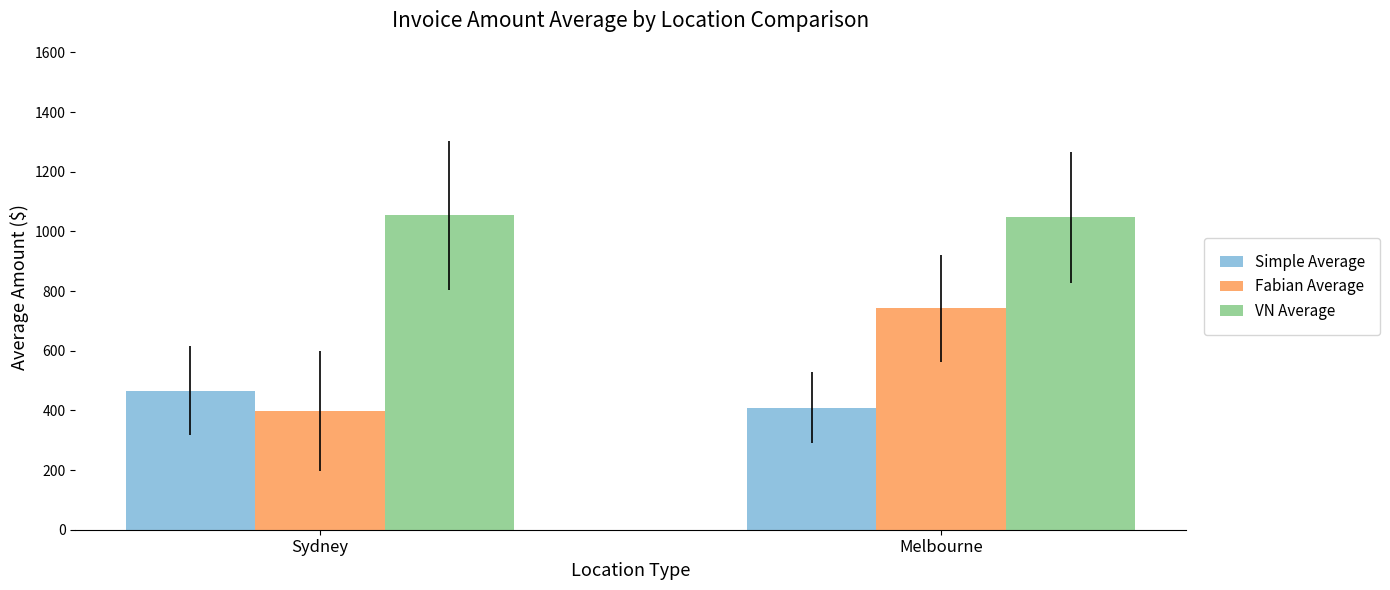

What is the sum of all VN Average values?

2101.4